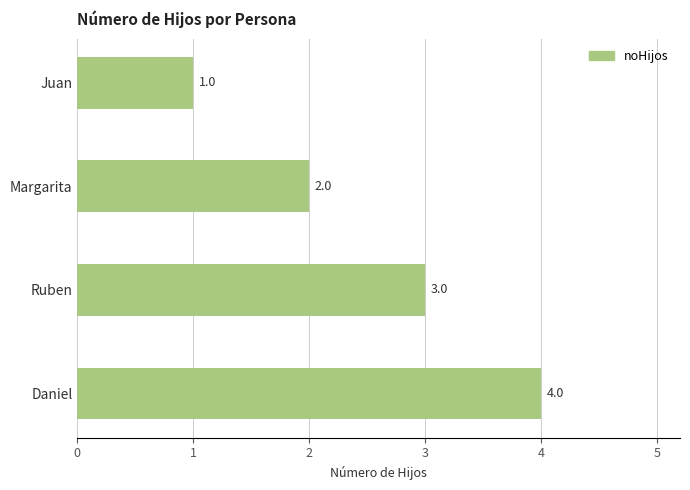

What is the sum of all values?

10